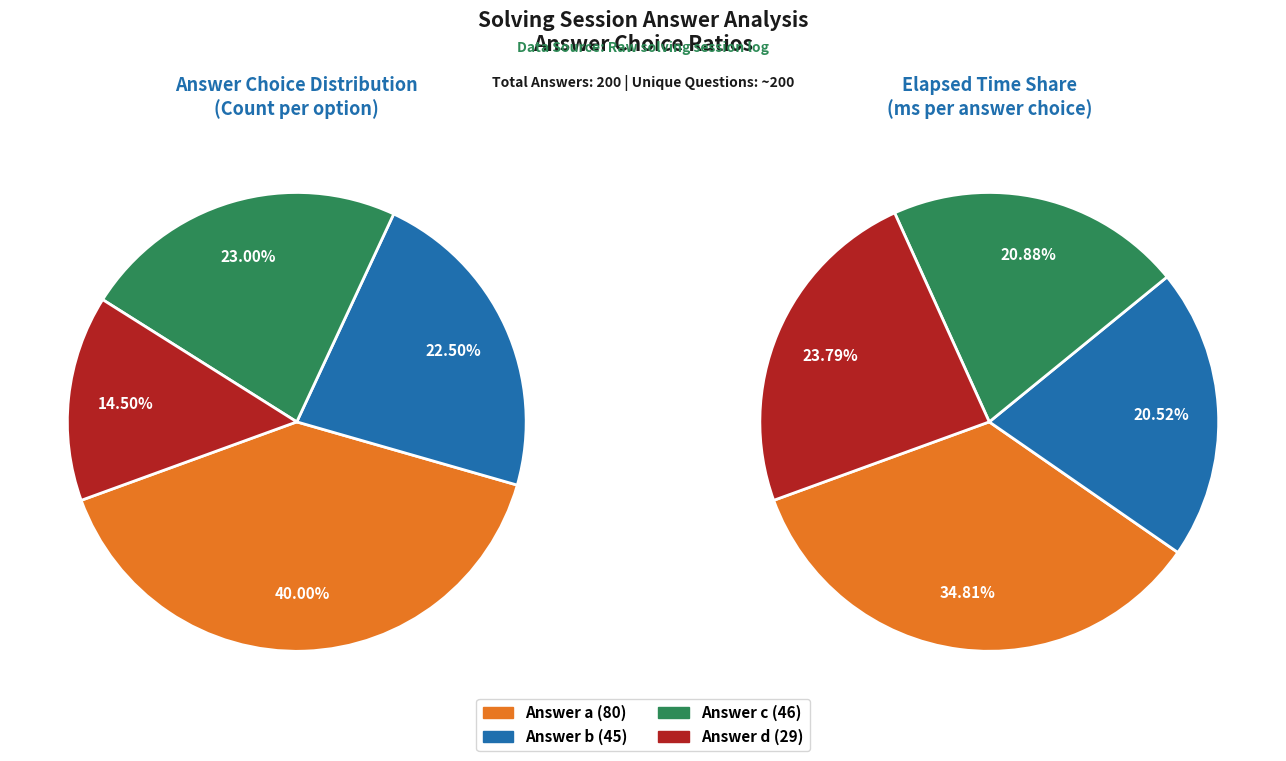

To the nearest percent, what is the average slice percentage?

25%